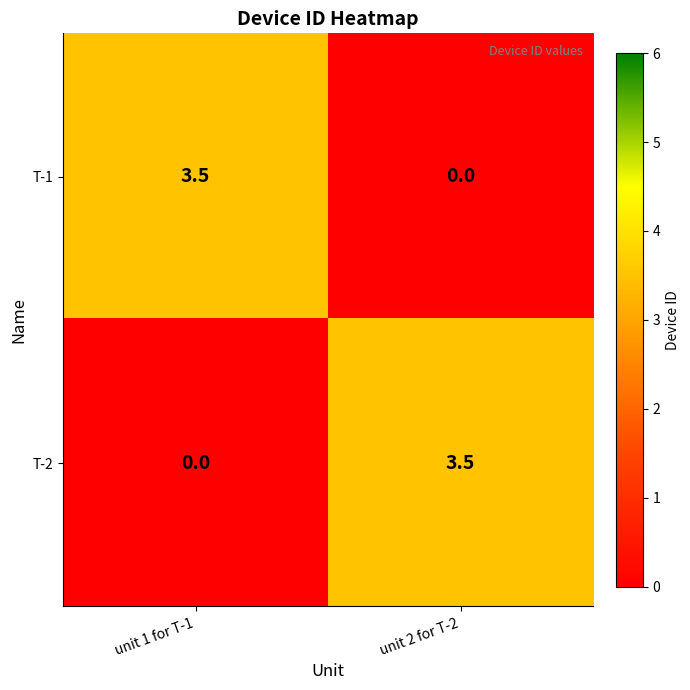

The T-2 series shows 1.9 at unit 1 for T-1. True or false?

False